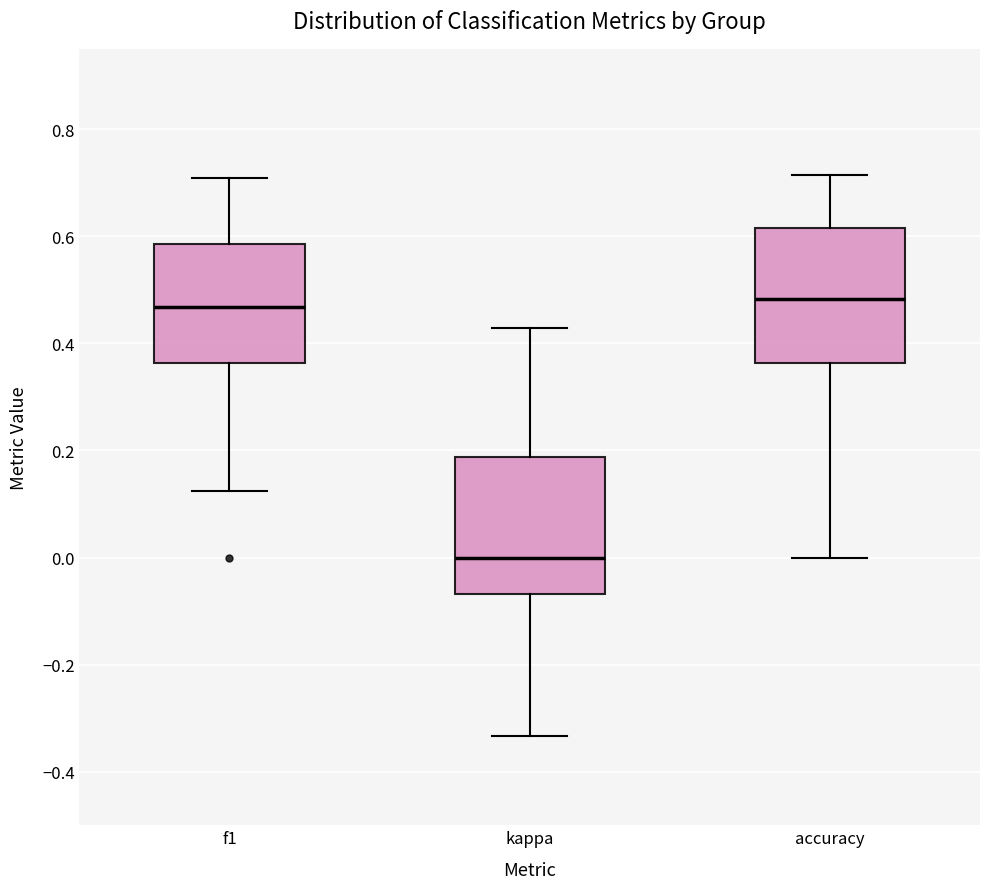

Reading left to right, transcribe this box plot: for each box, give where its median line is, the range the box spans, and where its two whiskers end, as read against the y-axis. The values are not printed on the chart, so give them approximately, as read against the axis.

f1: median 0.46, box 0.36 to 0.58, whiskers 0.12 to 0.70
kappa: median 0.00, box -0.06 to 0.18, whiskers -0.34 to 0.42
accuracy: median 0.48, box 0.36 to 0.62, whiskers 0.00 to 0.72